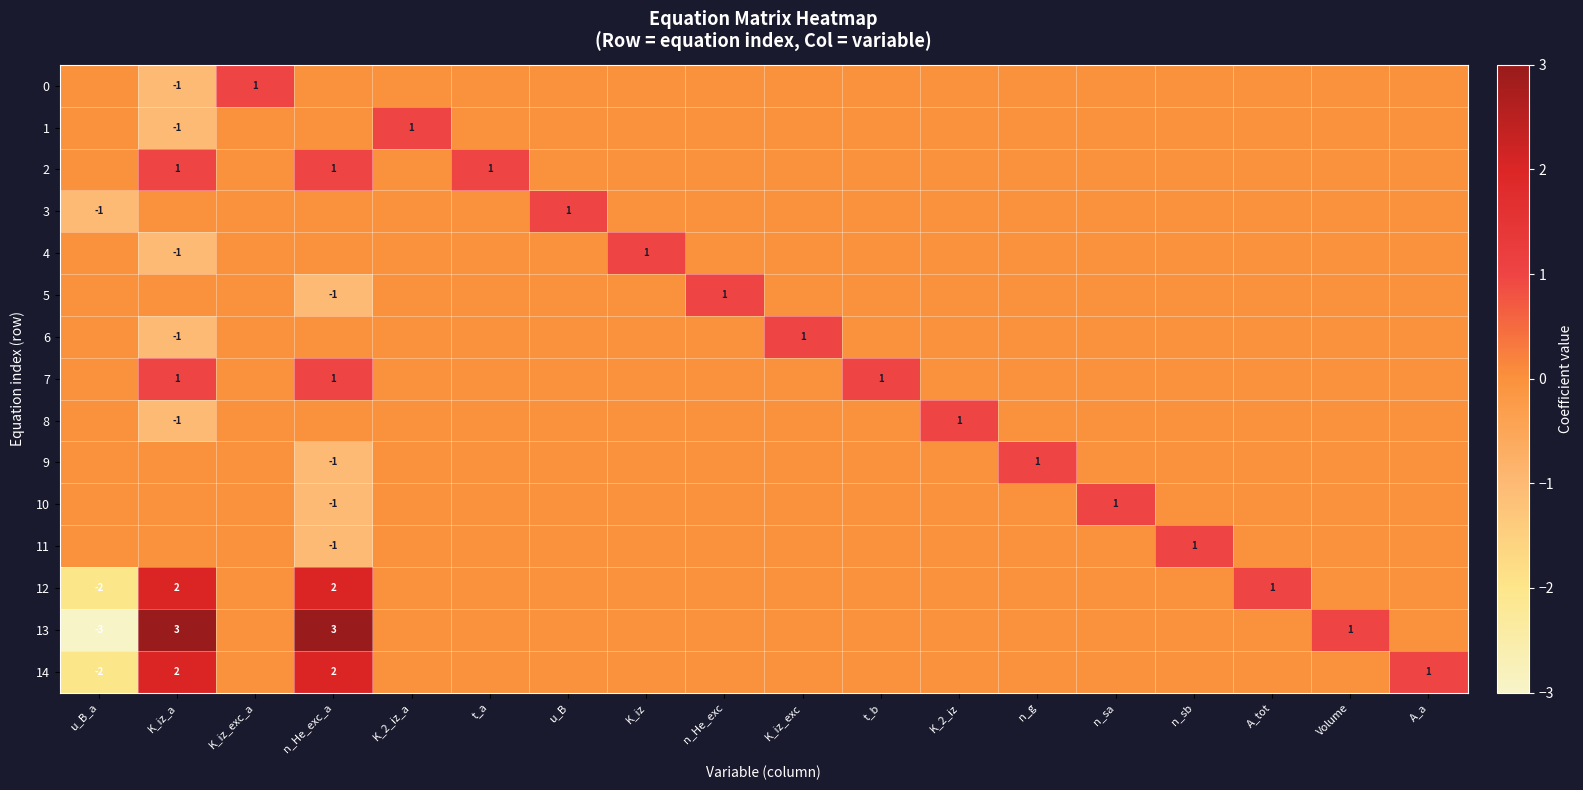

True or false: 4 has a value of 2 at K_iz.

False